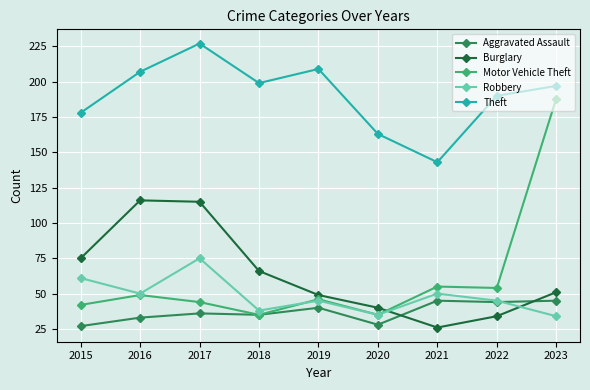

What is the value of the Burglary point at the 8th from the left?

34